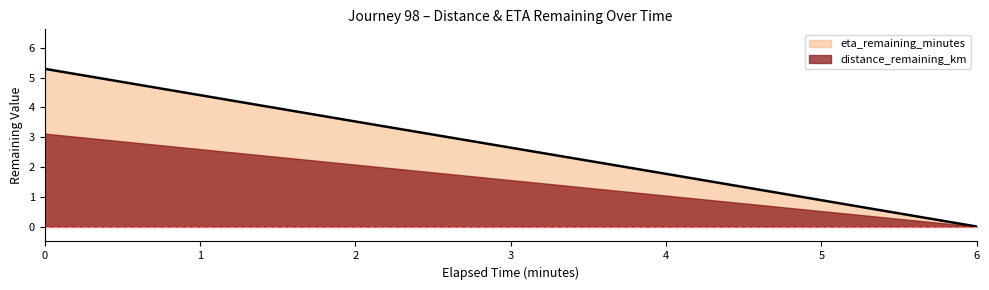

The value at 2.0 is 5.3. True or false?

False